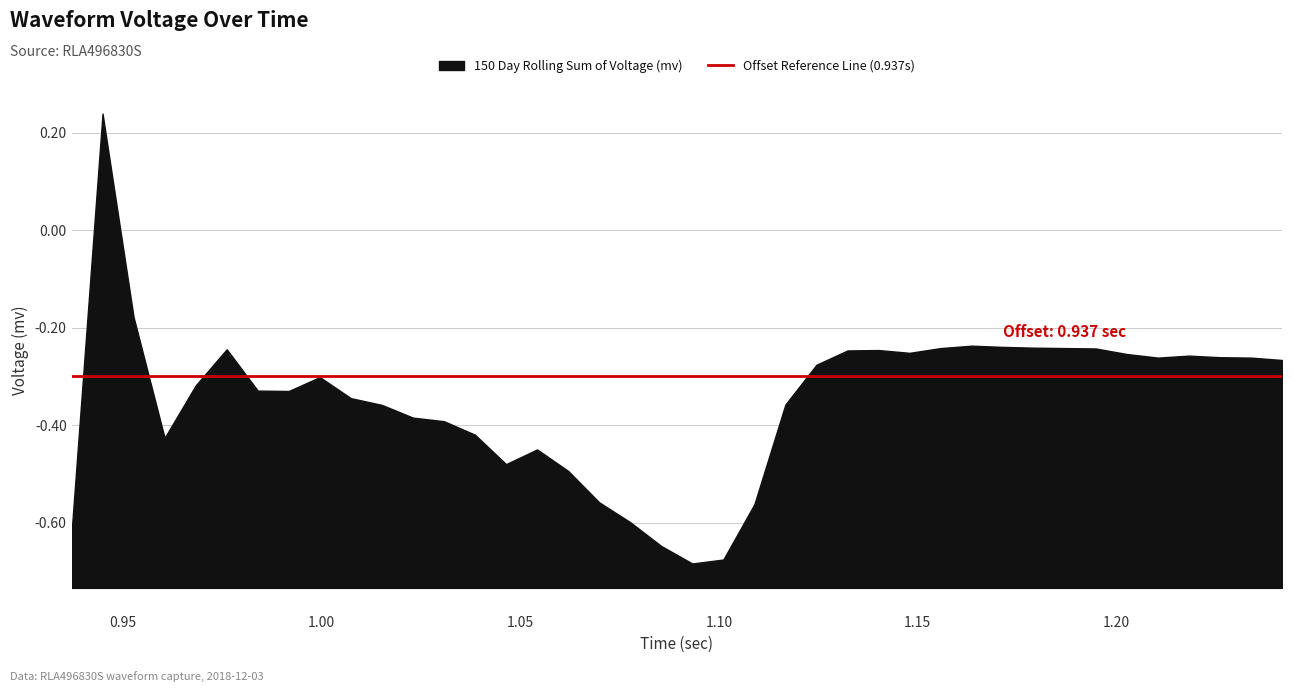

What is the sum of all offset_line values?

37.5